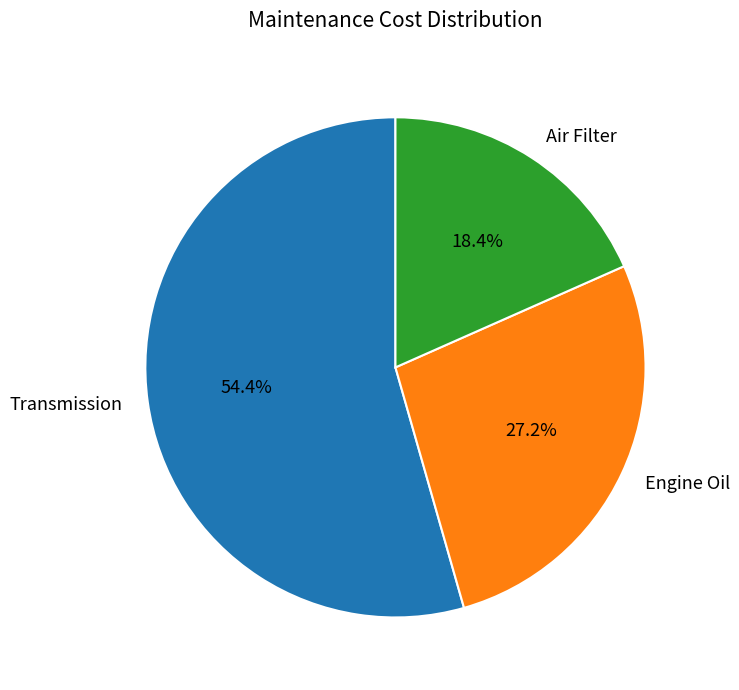

What is the ratio of the value at Engine Oil to the value at Transmission?

0.5